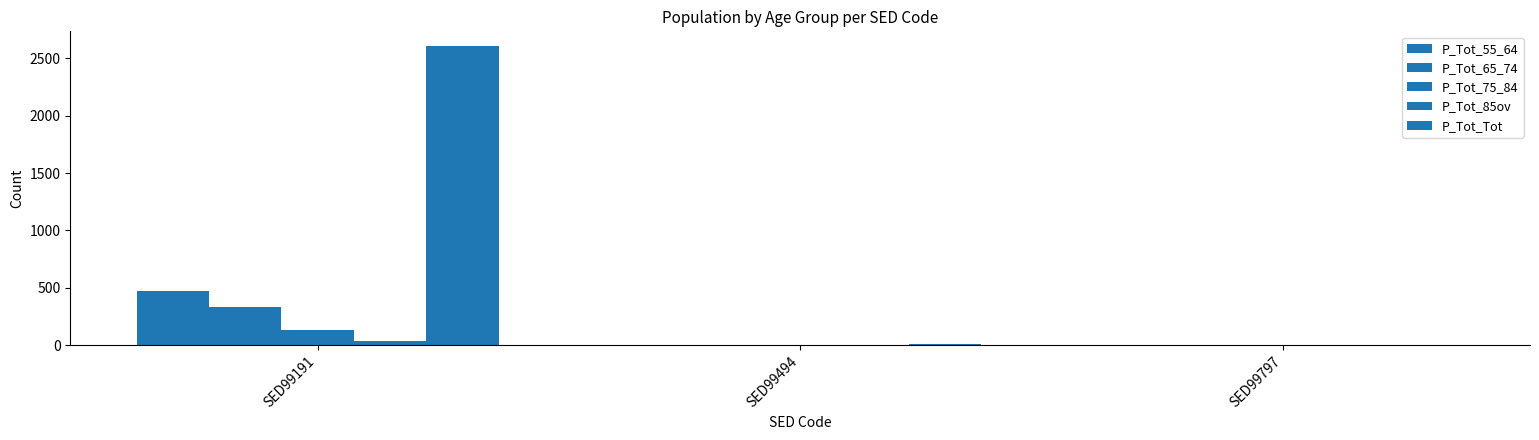

What is the value of the P_Tot_85ov bar at the 1st from the left?

34